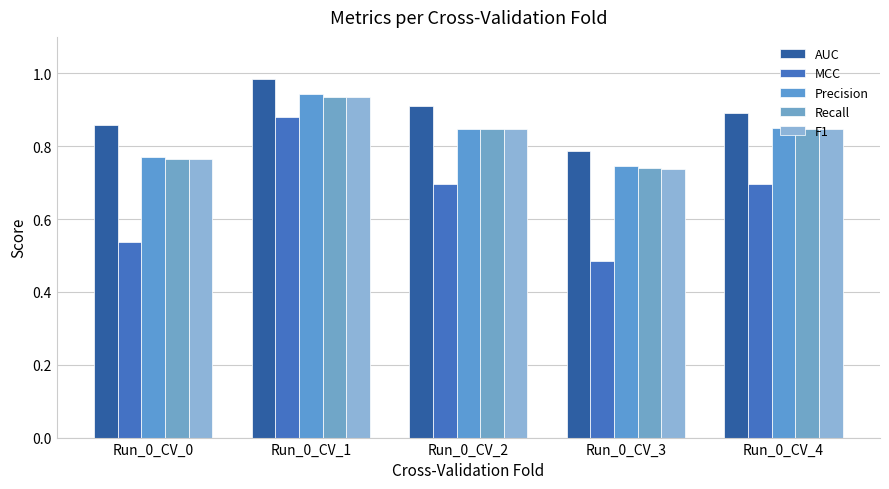

What is the maximum value for F1?

0.9